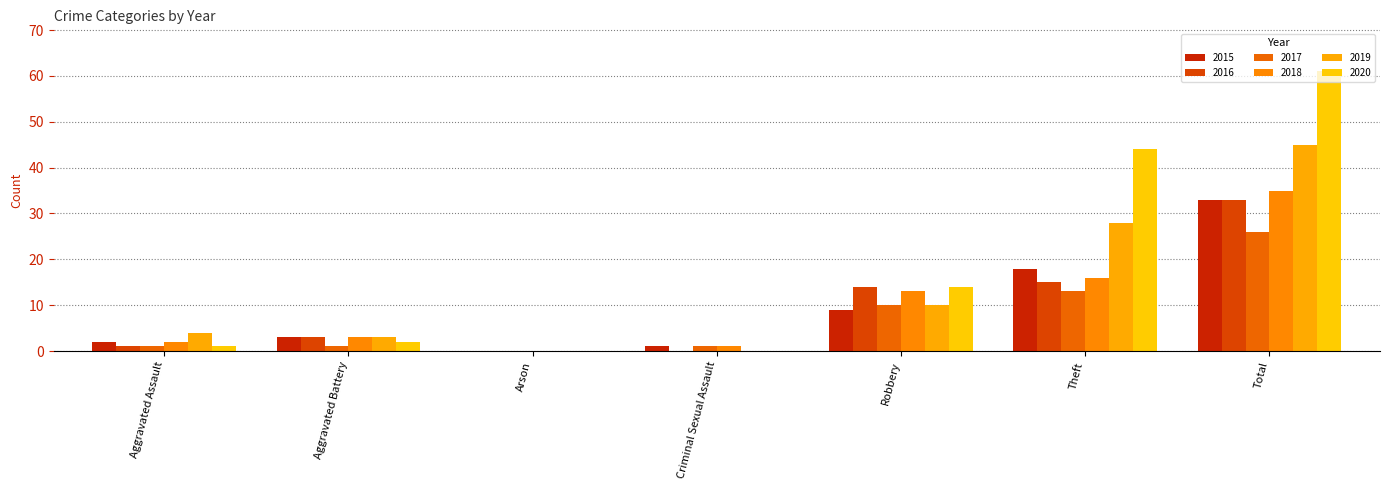

At which category does the chart reach its peak across all series?

Total